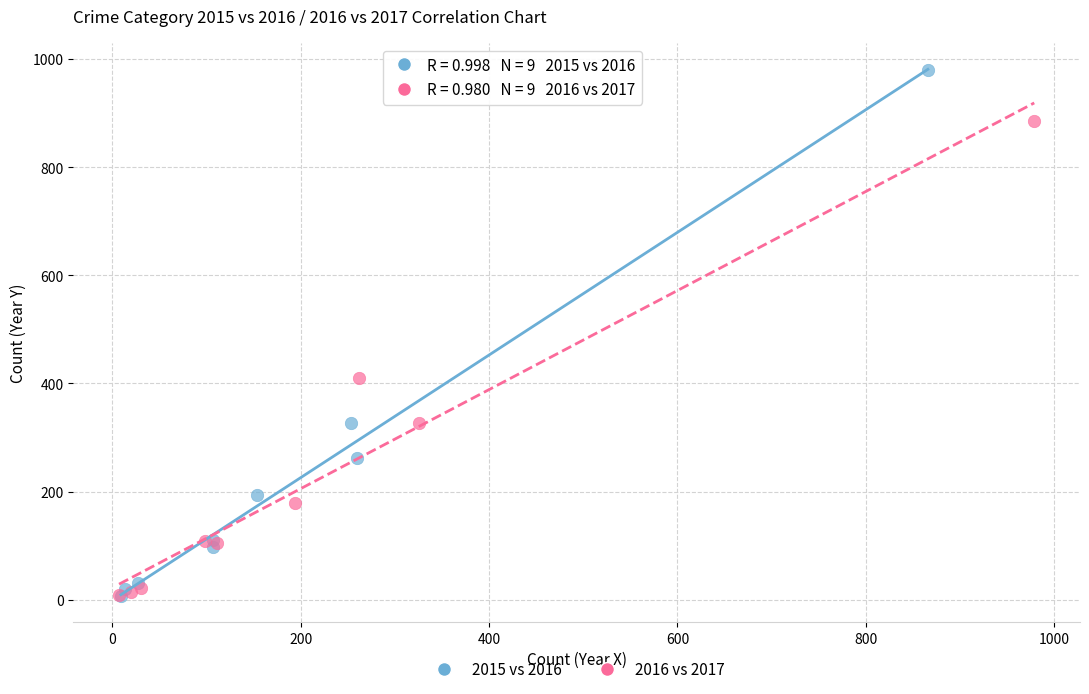

Which series contains the highest Y value?

2015 vs 2016